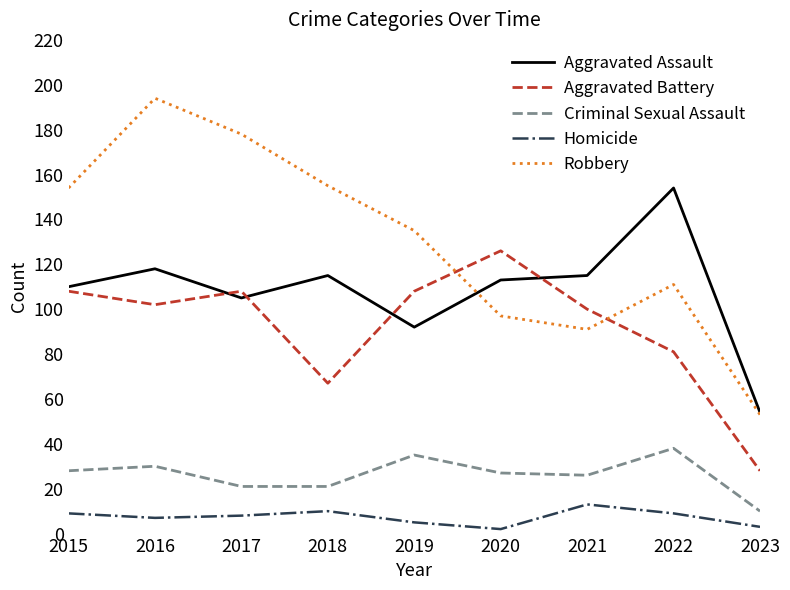

Between 2016 and 2019, which series saw the biggest shift?

Robbery